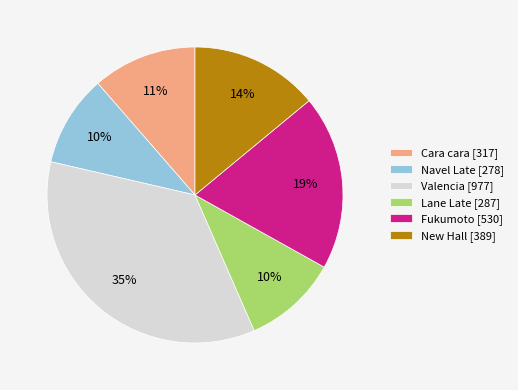

Between Valencia [977] and Fukumoto [530], which is larger?

Valencia [977]